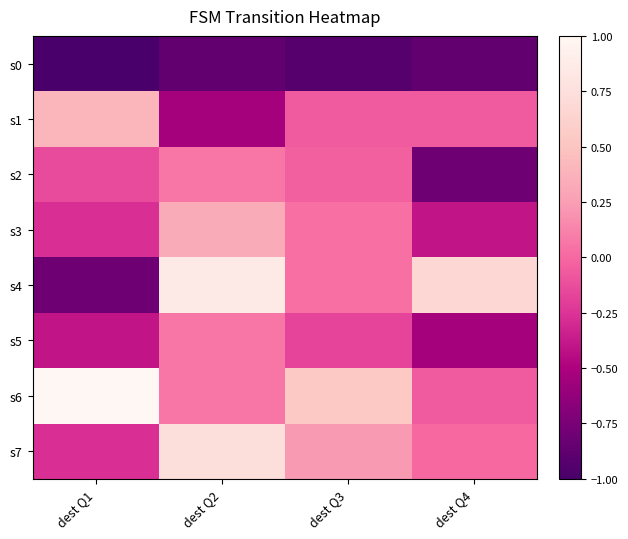

Which has a higher value, dest Q1 or dest Q3?

dest Q3